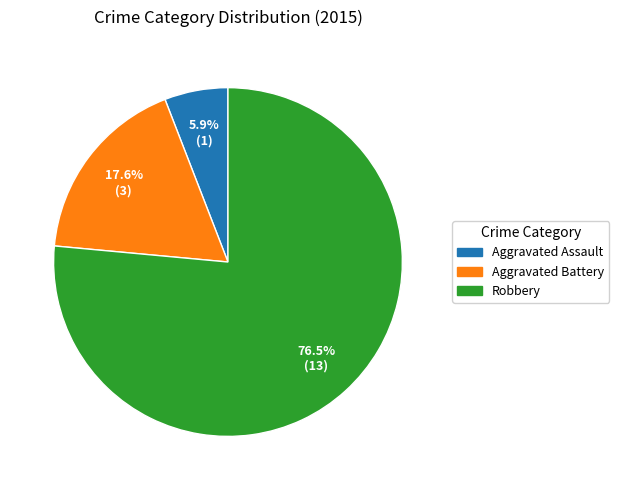

Which category accounts for the majority?

Robbery